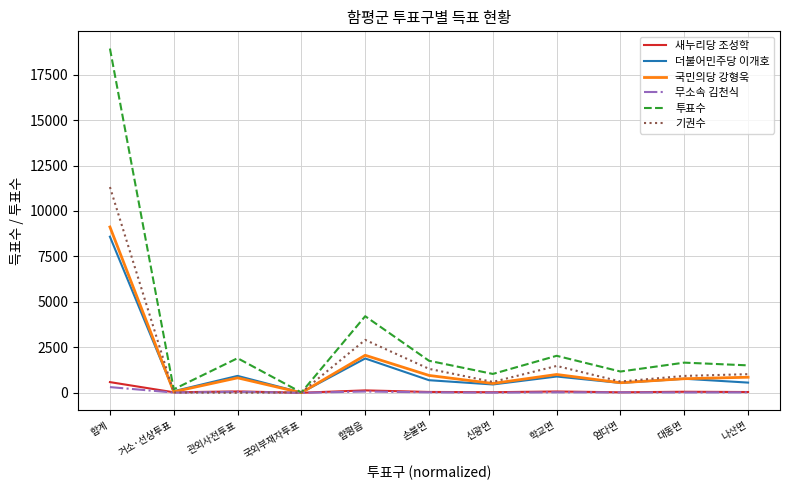

How many lines are shown in the chart?

6